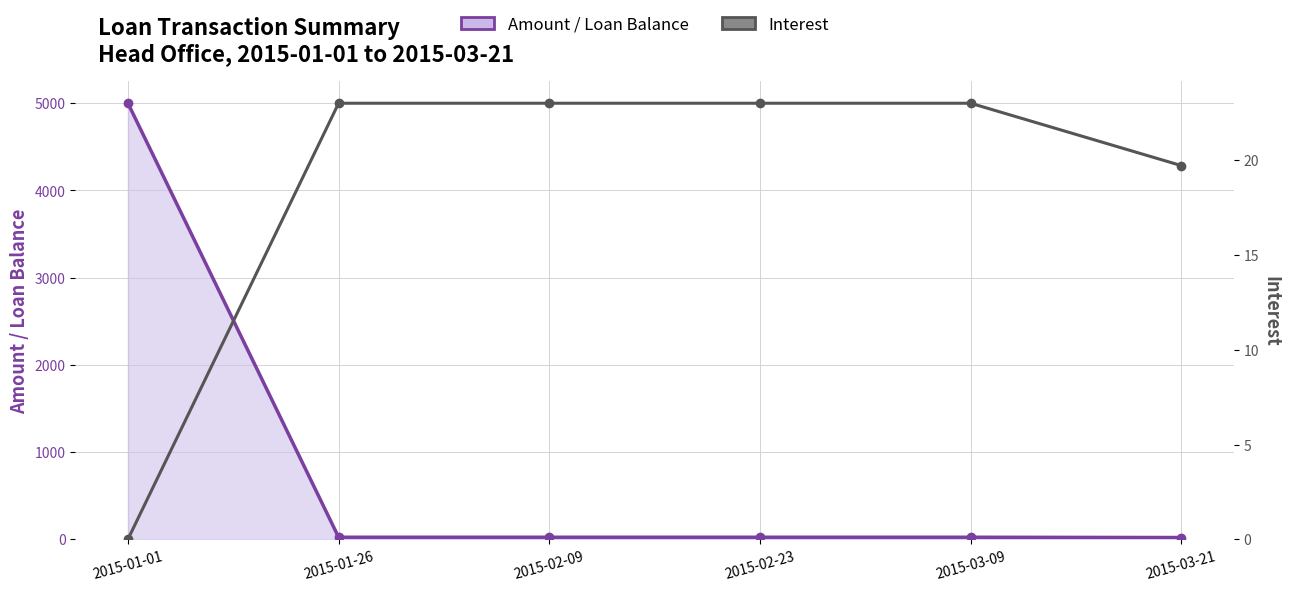

How many categories are shown in the chart?

6